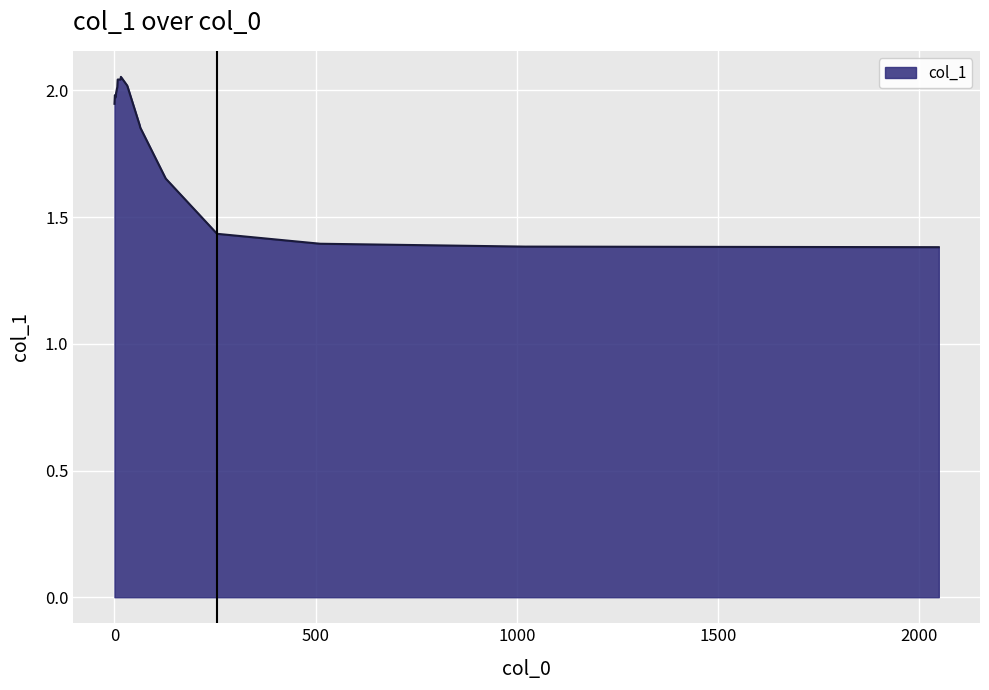

Rank the categories by value from lowest to highest.

2047, 2048, 1023, 1024, 512, 511, 255, 256, 128, 127, 64, 63, 0, 3, 2, 1, 4, 7, 32, 31, 8, 15, 16